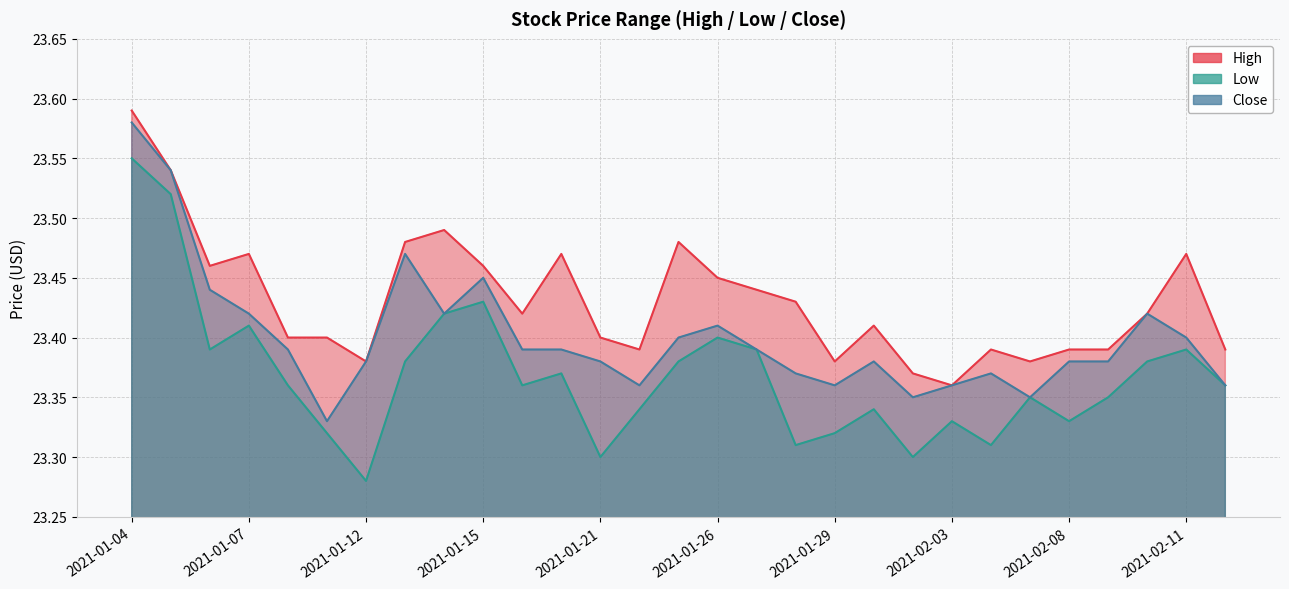

List the series in order of their peak value, highest first.

High, Close, Low